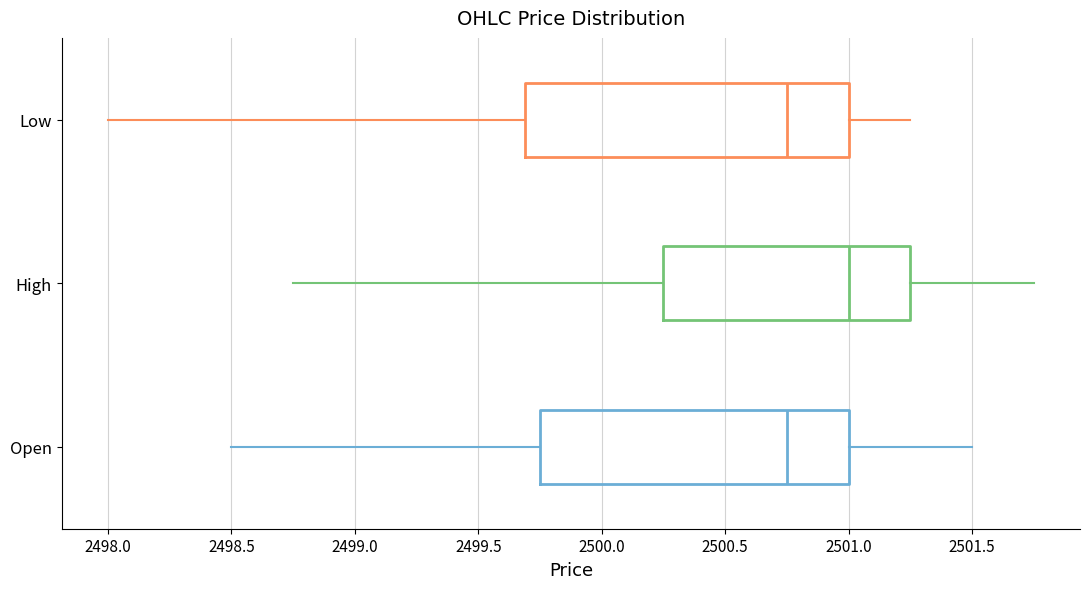

Comparing the boxes themselves (not the whiskers), which one is the widest?

Low